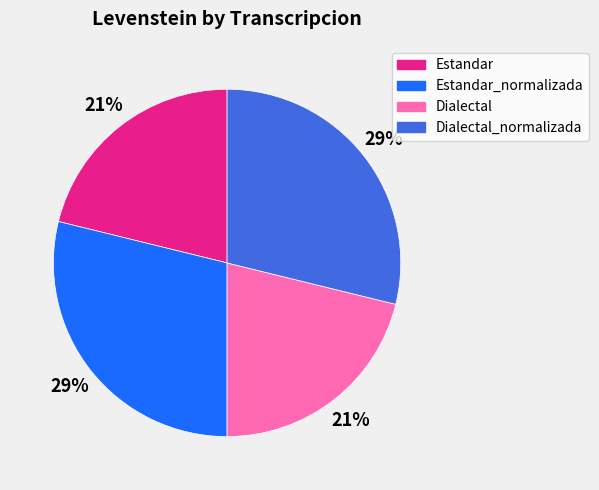

Does any single category account for the majority?

No